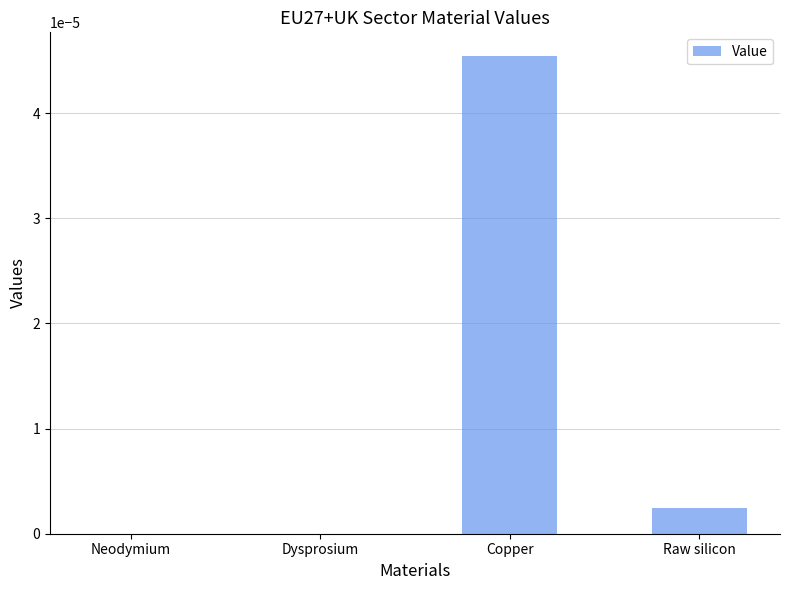

The chart shows a value of 0.0 at Raw silicon. True or false?

True